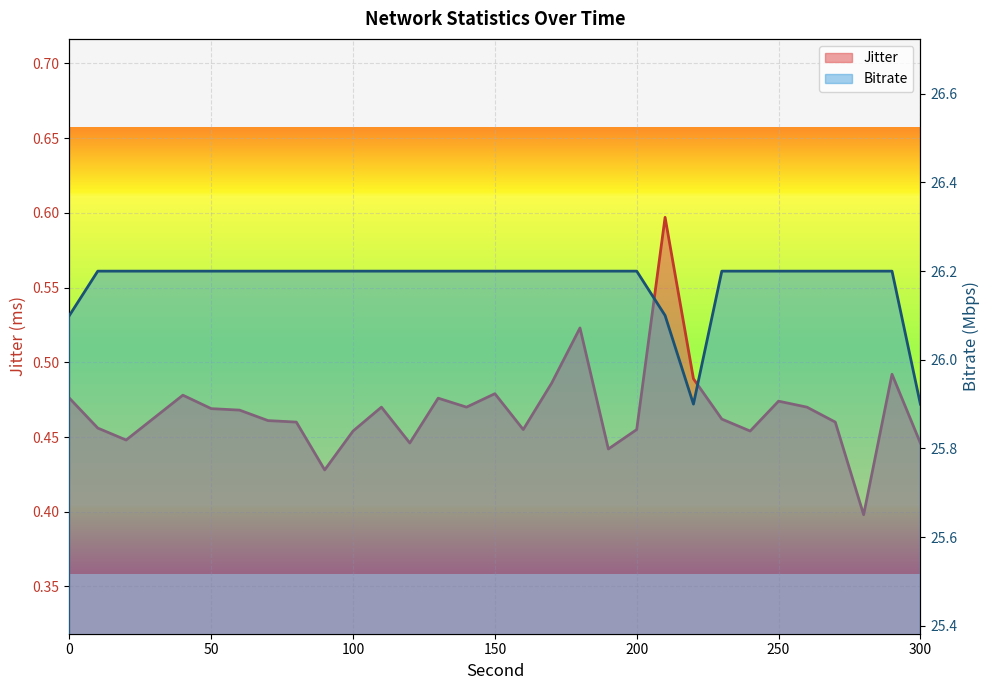

Where is the first local minimum for Bitrate?

220.0